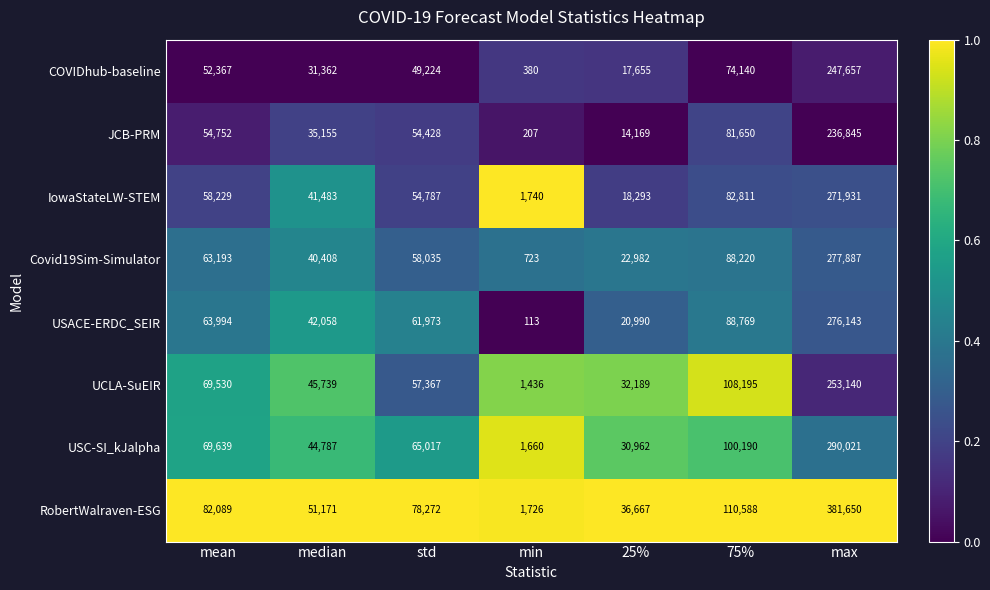

What is the total value across all series at 25%?

193907